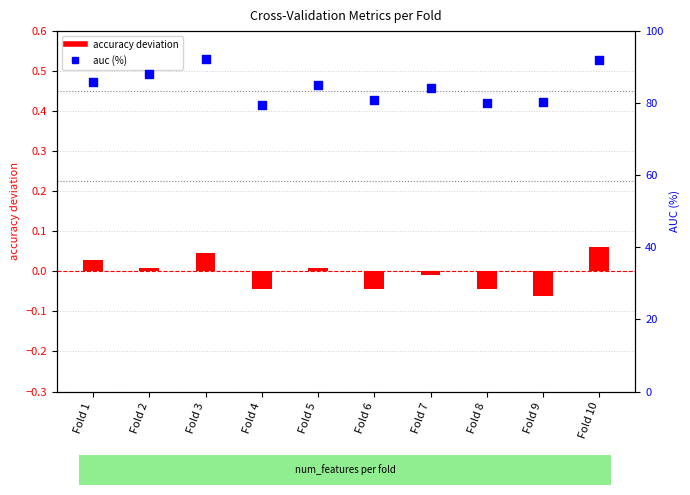

What is the total value across all series at Fold 9?

80.2